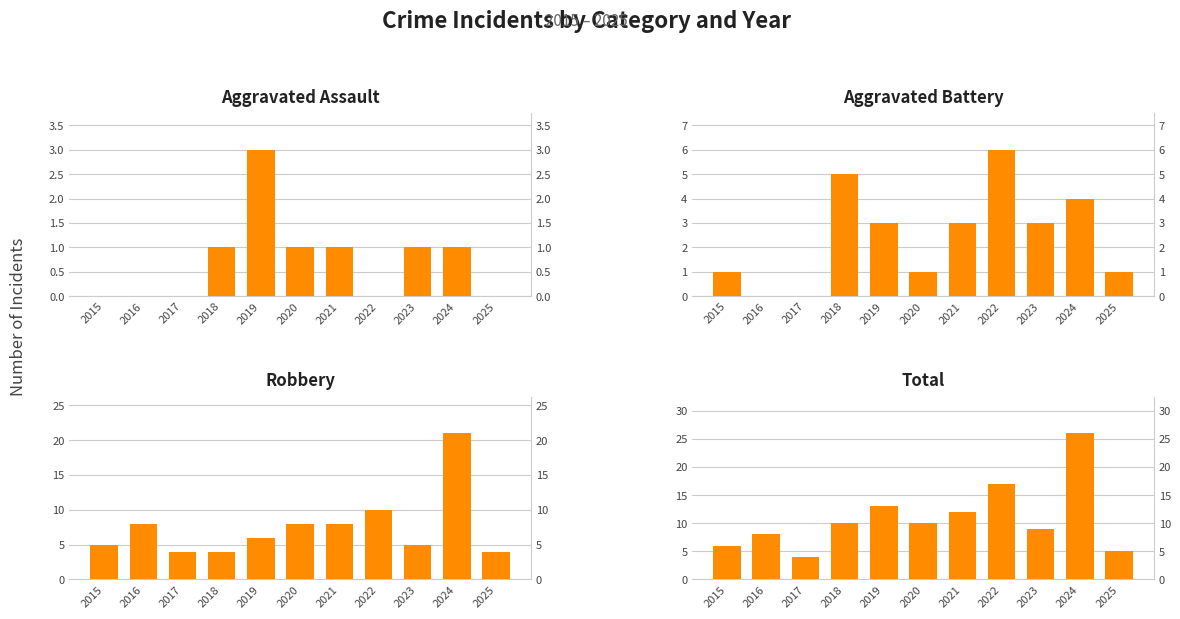

Are the bars horizontal?

No